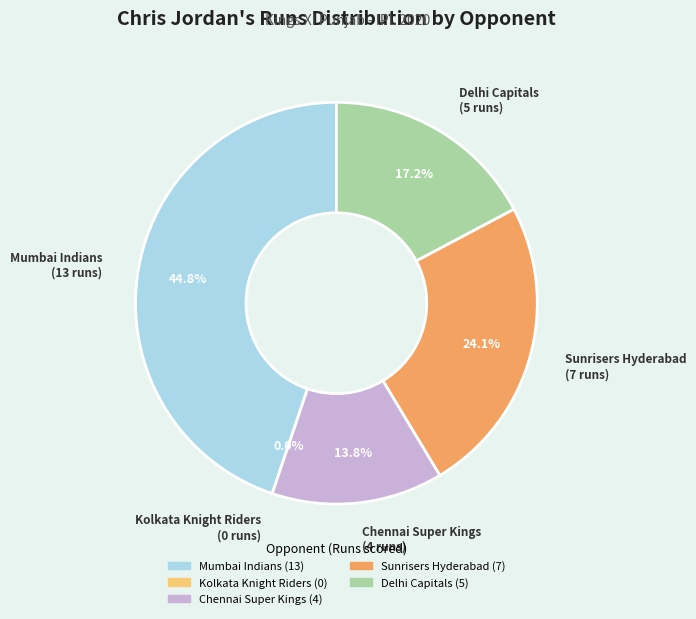

Which category has the smallest portion of the pie?

Kolkata Knight Riders